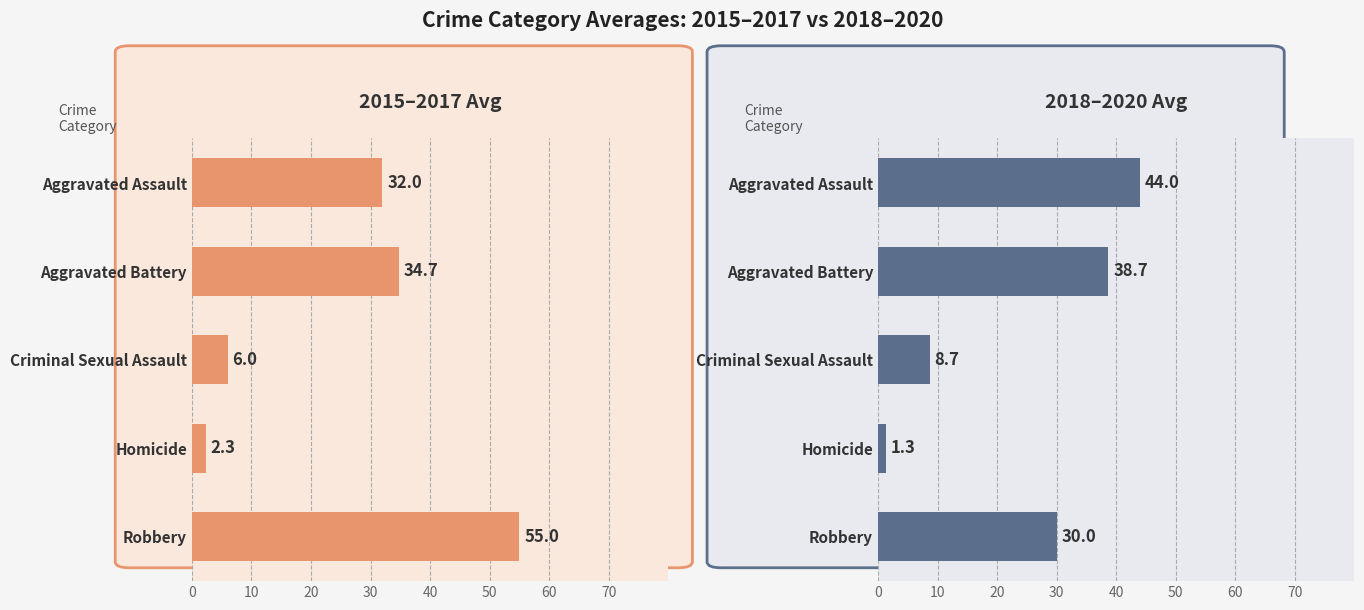

What is the value of the 2015–2017 Avg bar at the 4th from the left?

2.3